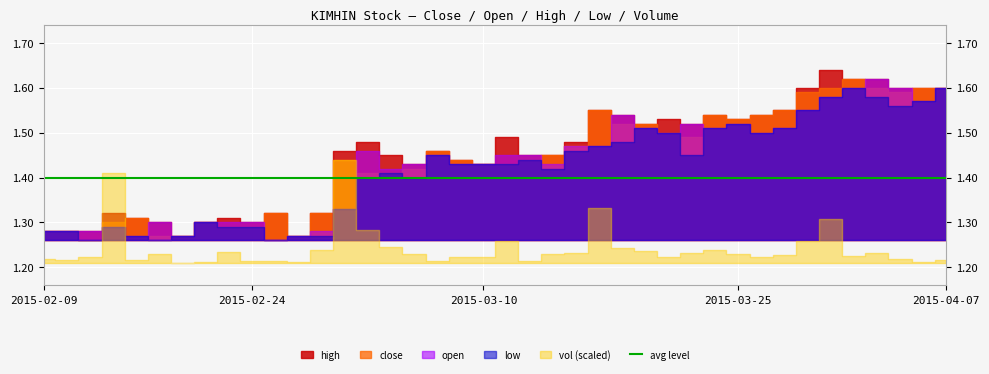

What is the sum of the close values at 2015-02-16 and 2015-02-27?

2.6